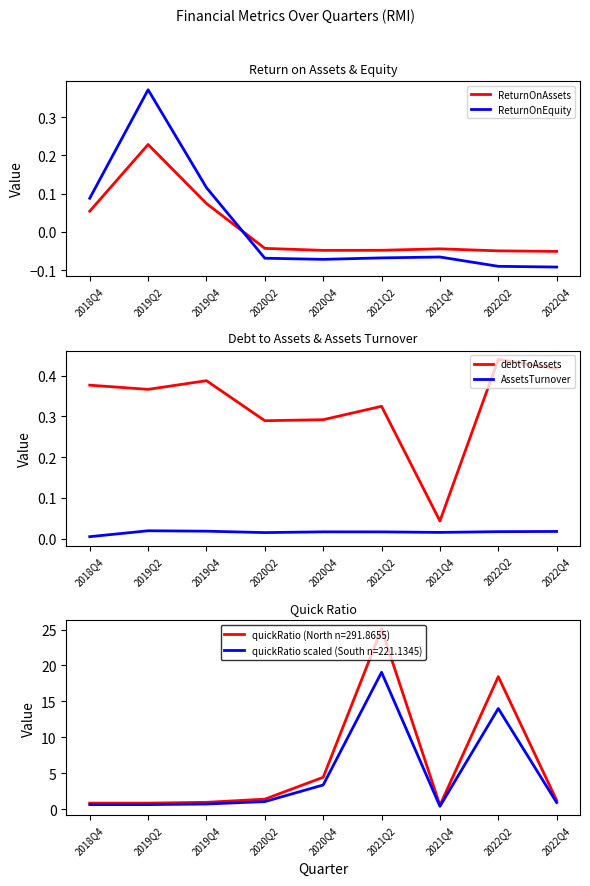

What is the sum of all debtToAssets values?

2.9